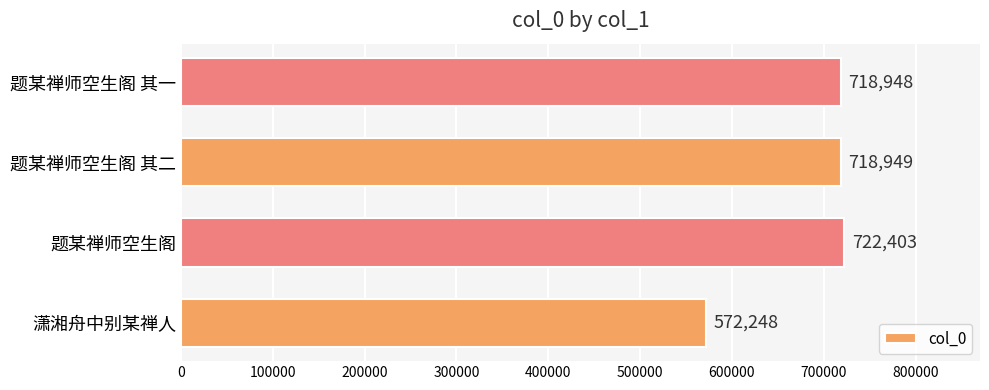

List the labels in order of value, smallest first.

潇湘舟中别某禅人, 题某禅师空生阁 其一, 题某禅师空生阁 其二, 题某禅师空生阁